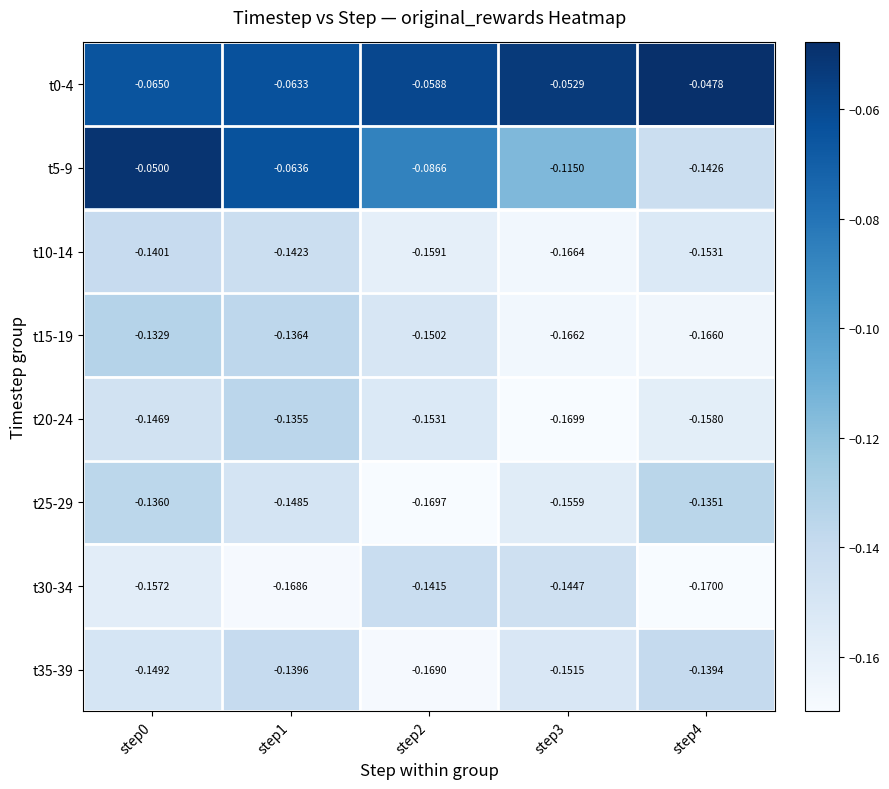

Is the value of t5-9 at step0 greater than the value of t10-14 at step3?

Yes